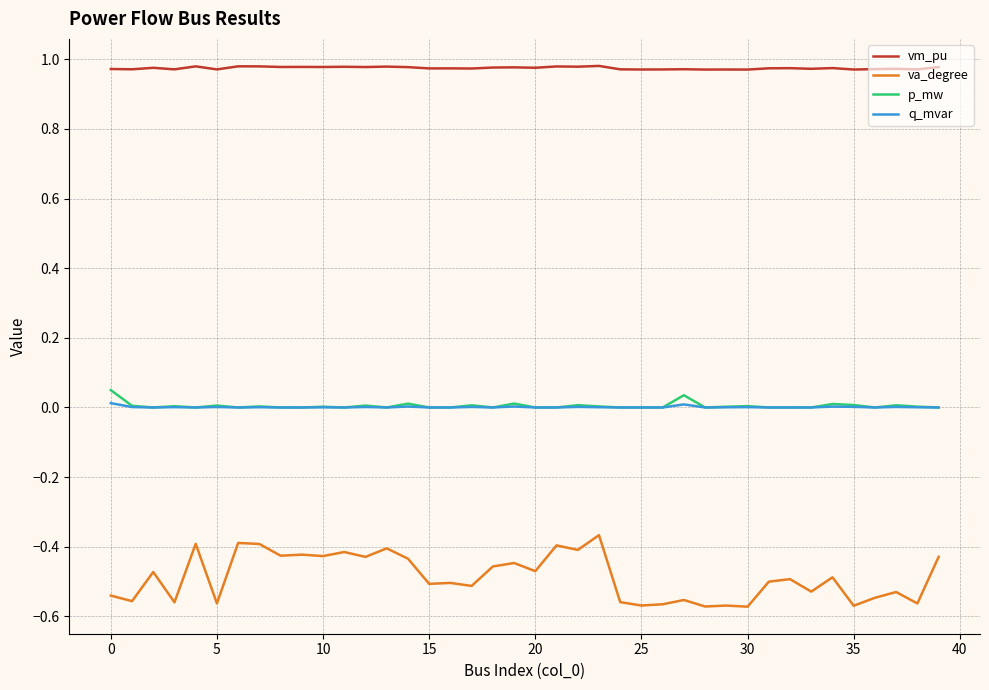

How many distinct data groups are displayed?

4